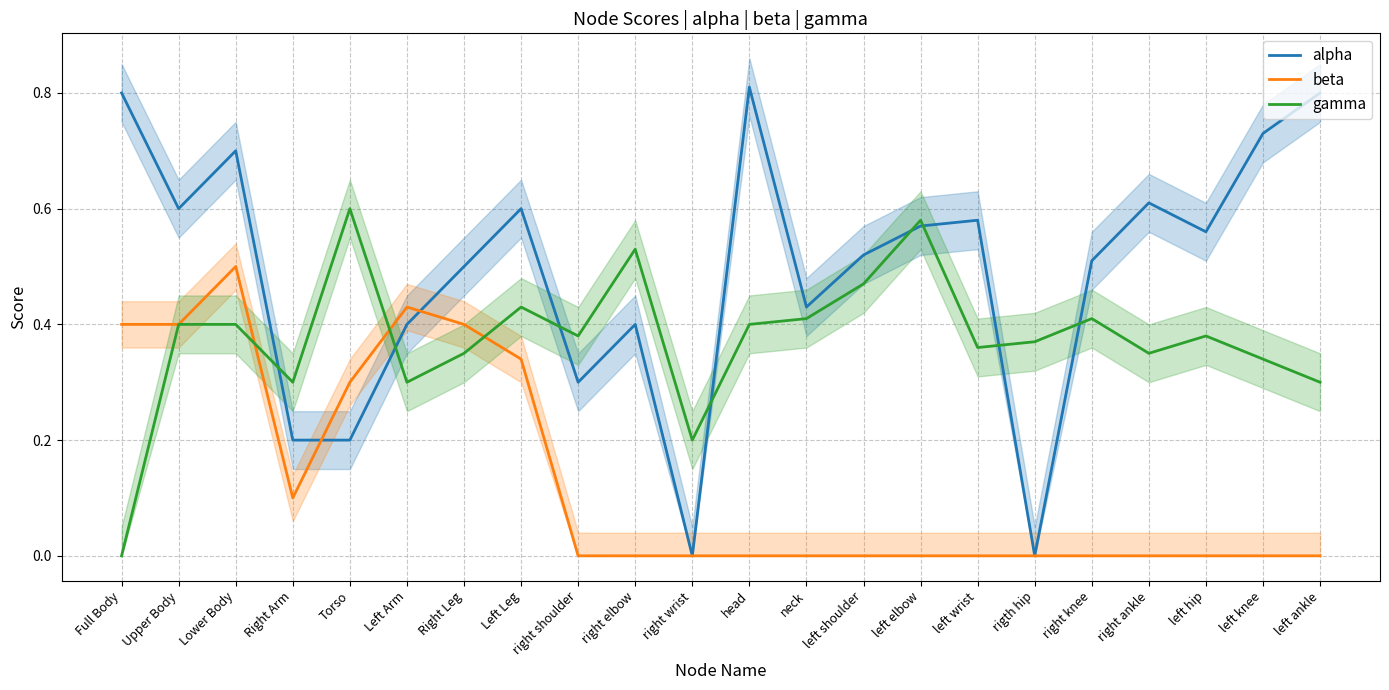

How many data points in beta are above 0?

8